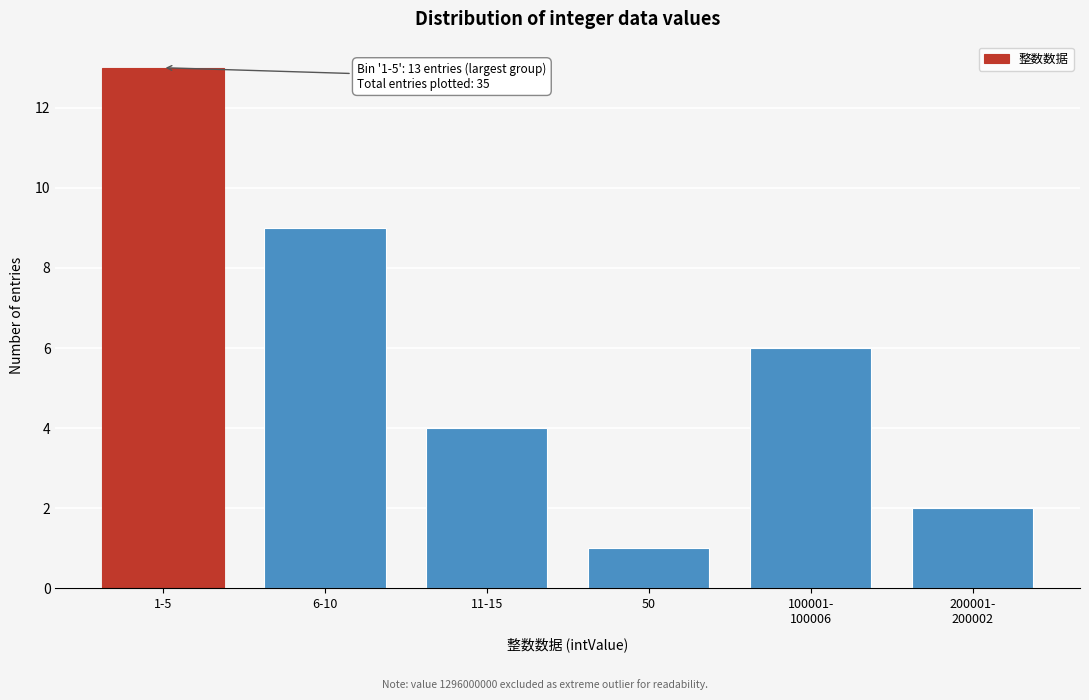

Reading left to right, what are all the values shown in this chart?

13	9	4	1	6	2